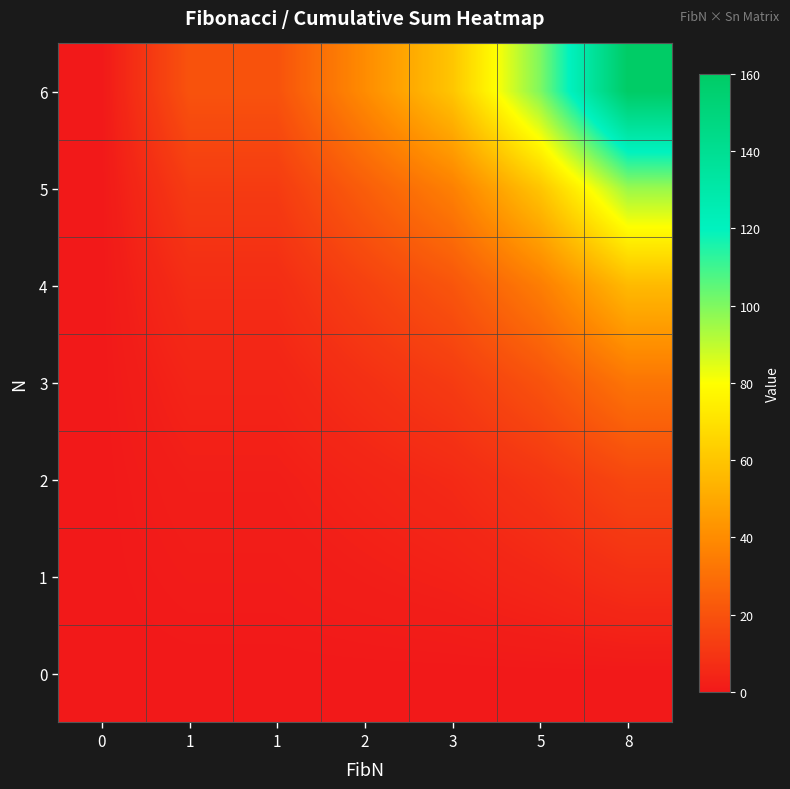

Rank the series by their maximum value, from lowest to highest.

0, 1, 2, 3, 4, 5, 6